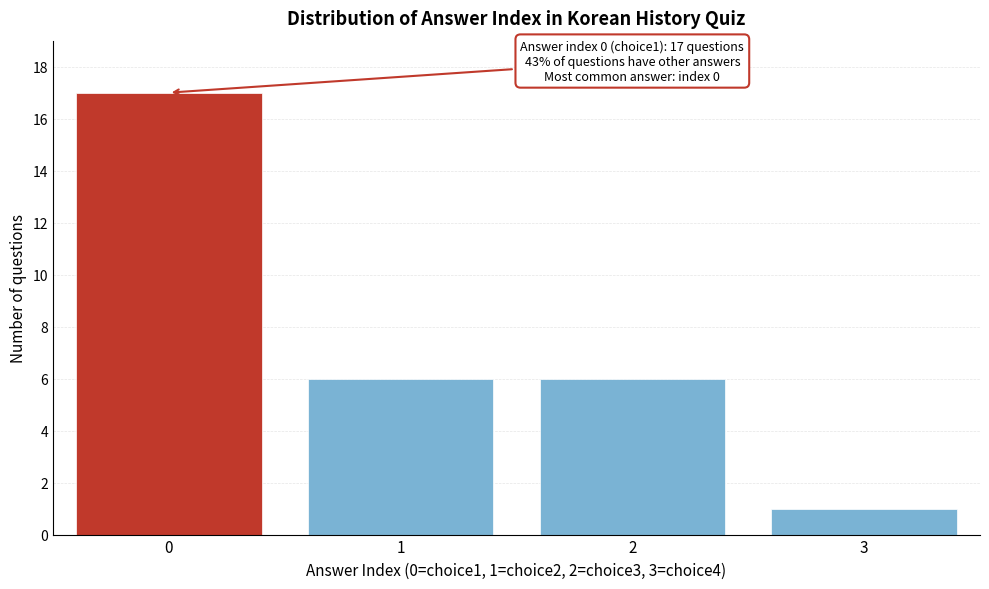

Reading right to left, extract all data points from this chart.

1	6	6	17